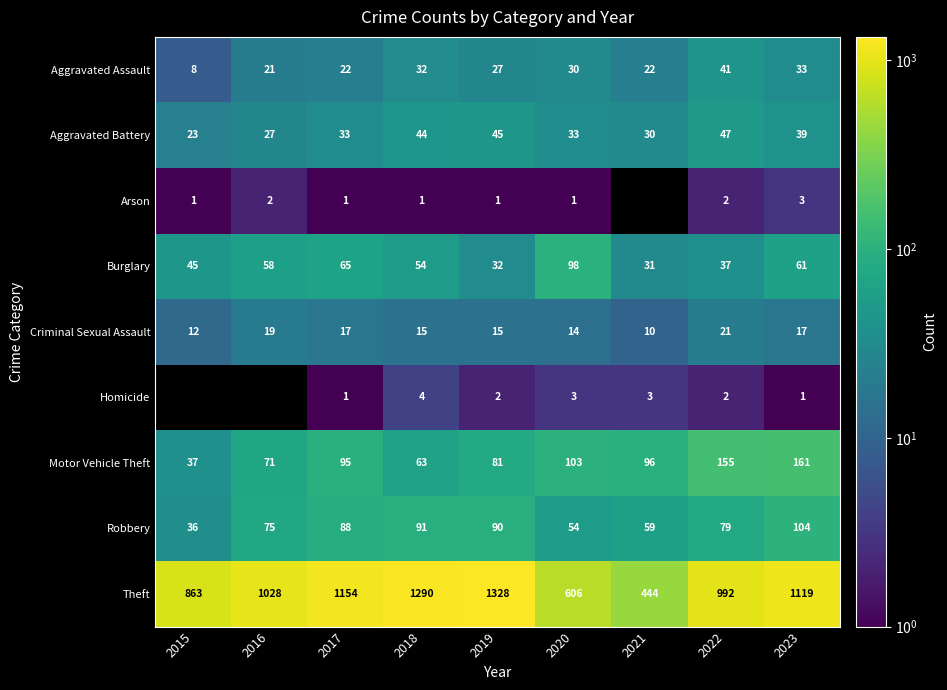

True or false: Motor Vehicle Theft has a value of 36 at 2017.

False